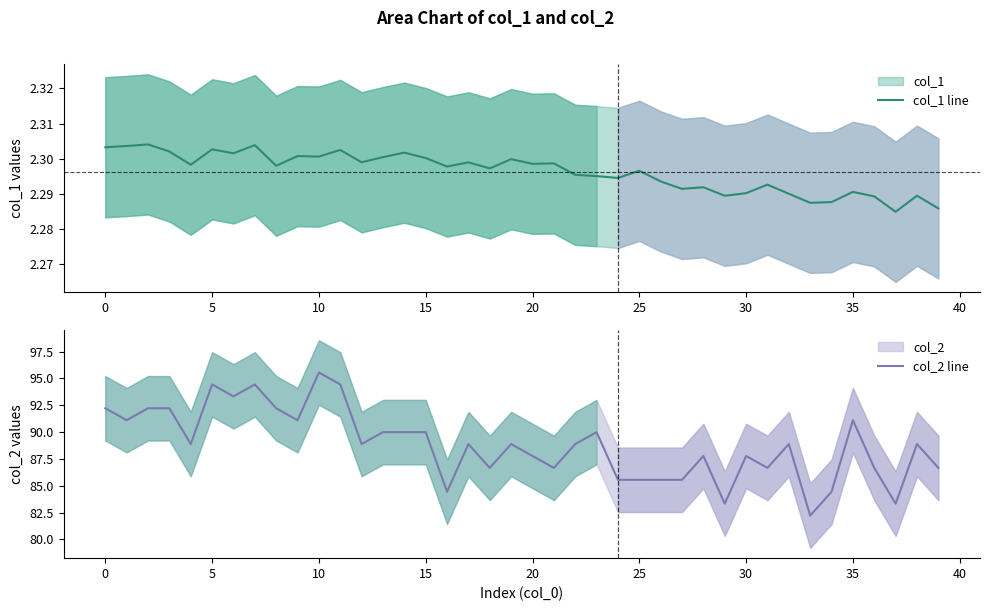

True or false: col_1 line and col_2 line cross at least once.

False